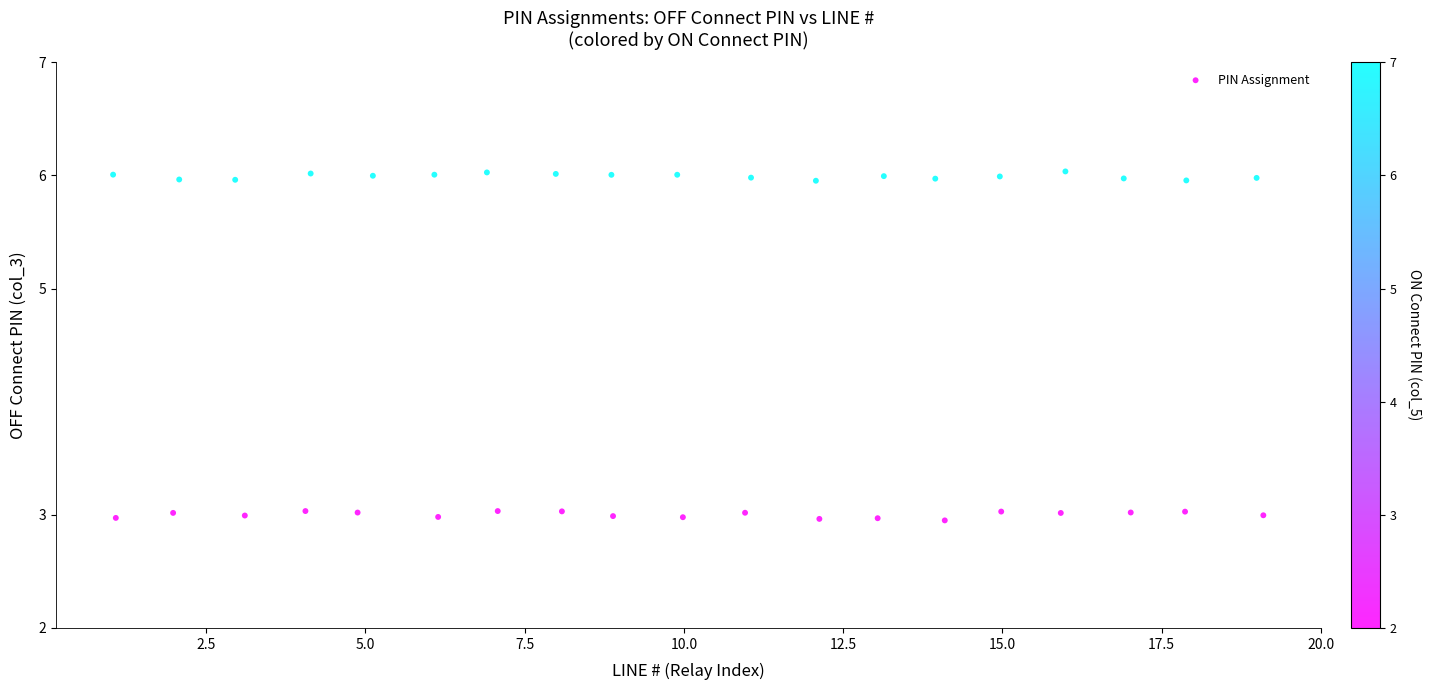

What is the range of Y values (max minus min)?

3.1